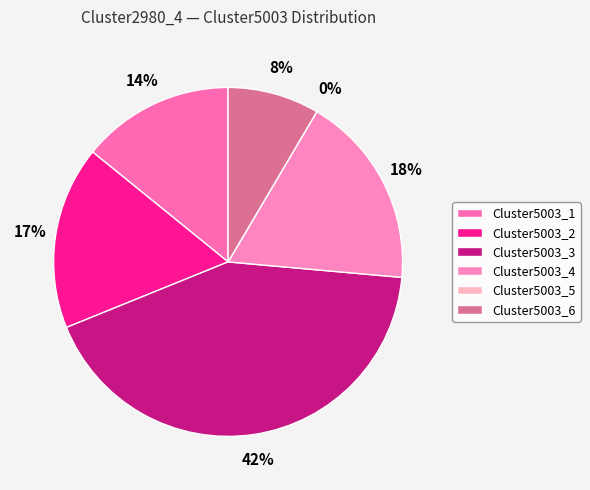

Is the sum of Cluster5003_6 and Cluster5003_2 greater than half?

No